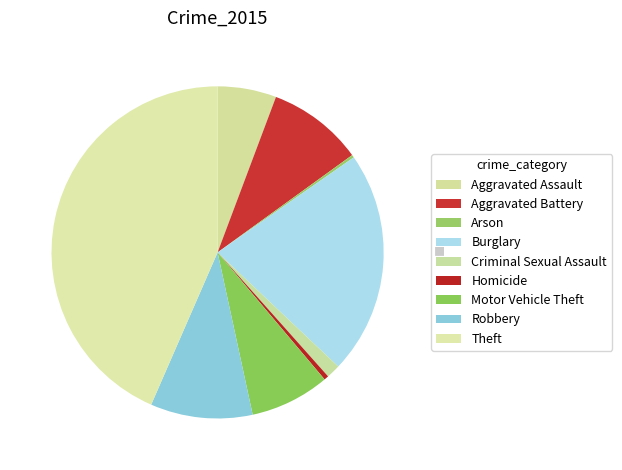

What is the change in value from Burglary to Robbery?

-401